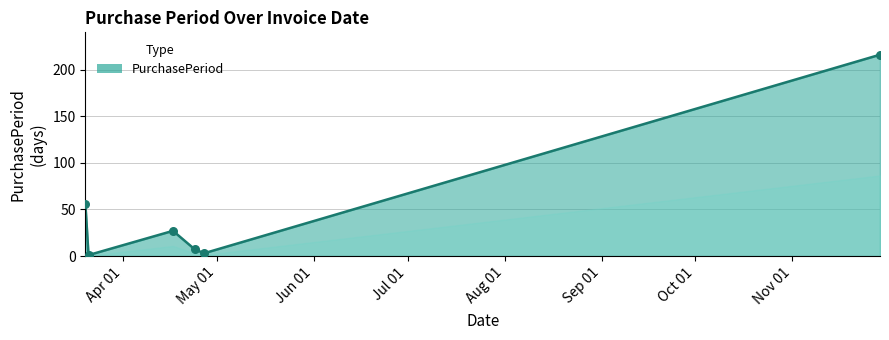

What is the maximum value shown in the chart?

216